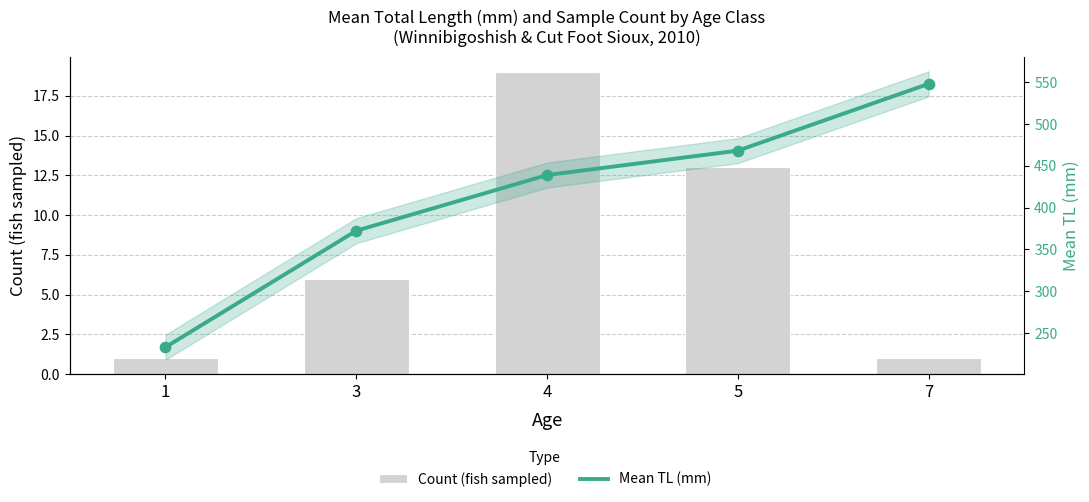

At which category is the sum across all series the highest?

7